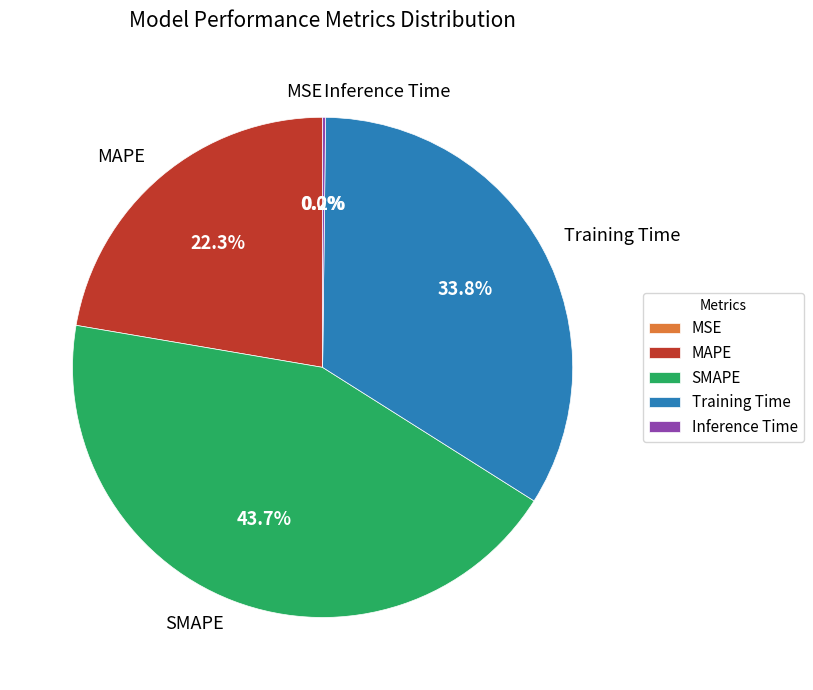

Which slice is the largest?

SMAPE